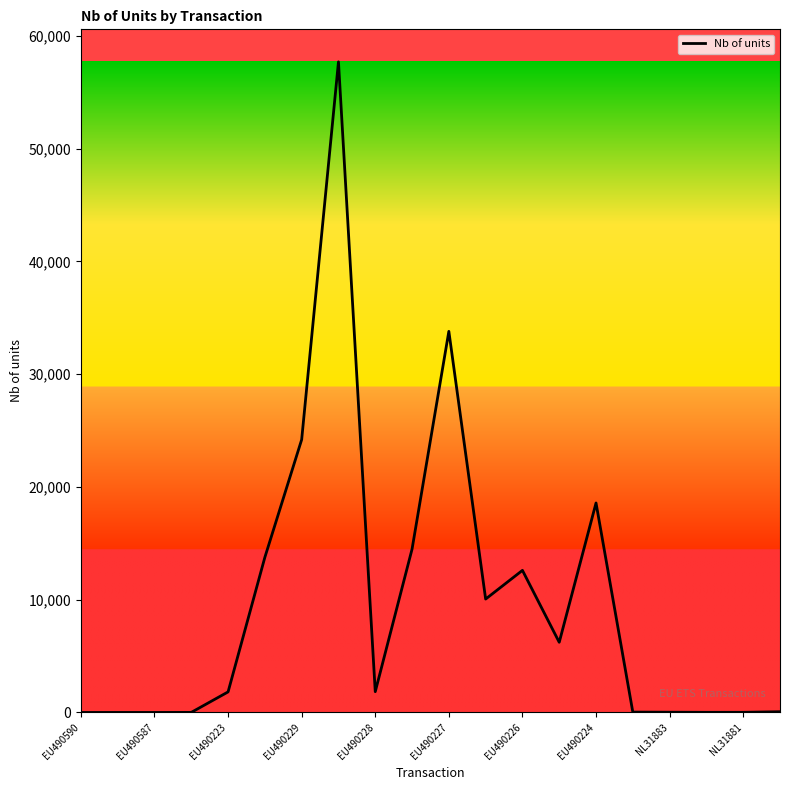

What is the difference between the maximum and minimum values?

57691